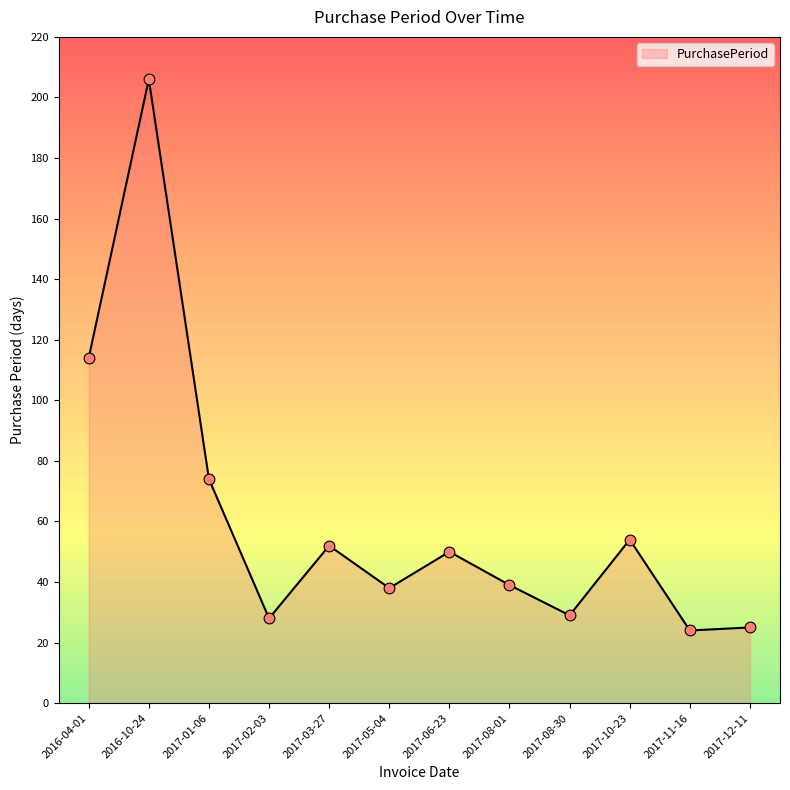

Between 2017-05-04 and 2017-03-27, which is larger?

2017-03-27